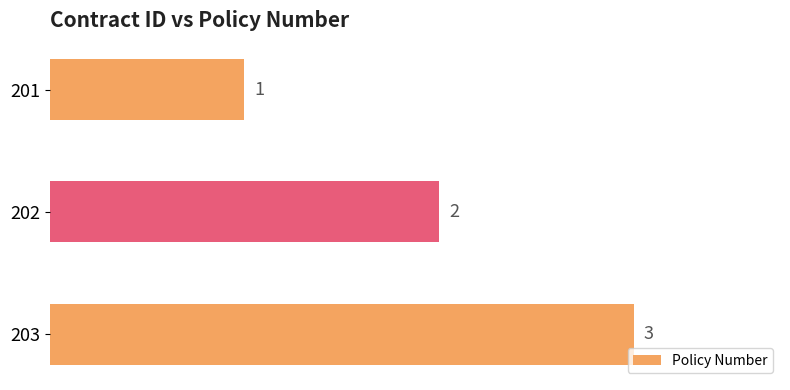

What is the value of the 3rd bar from the top?

3